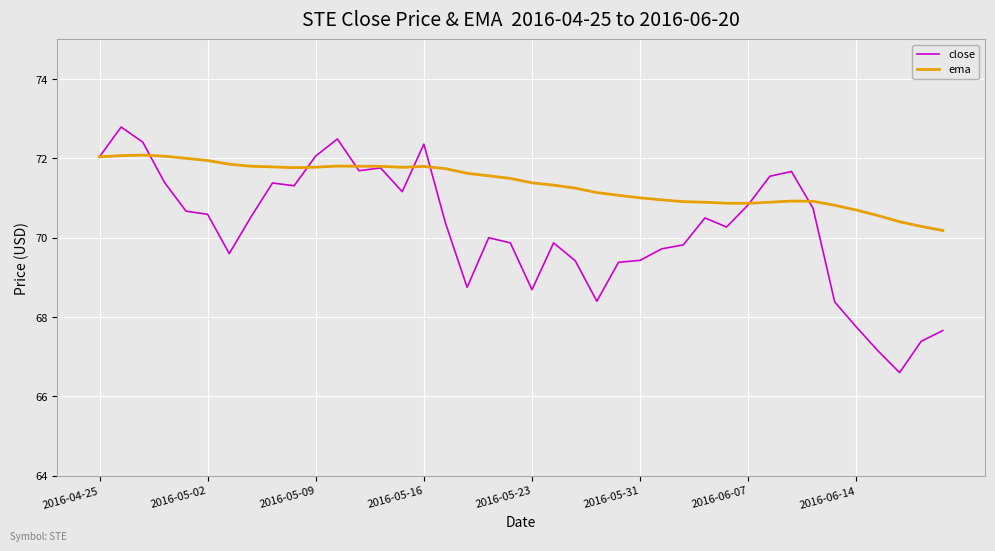

What is the minimum value for close?

66.6